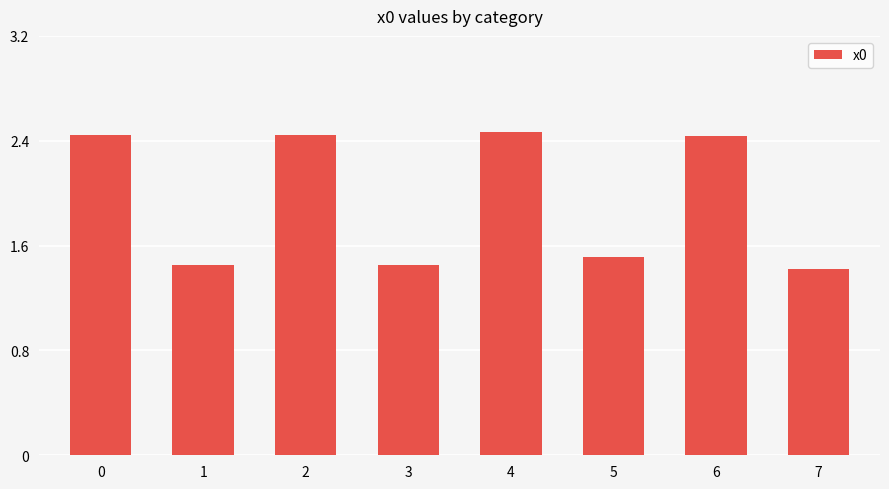

What is the average value?

2.0